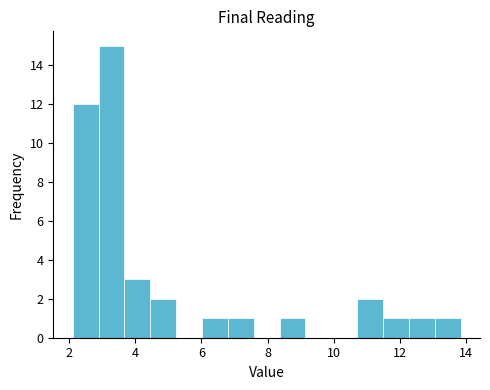

Read against the x-axis, roughly where is the centre of the tallest bar?

3.2